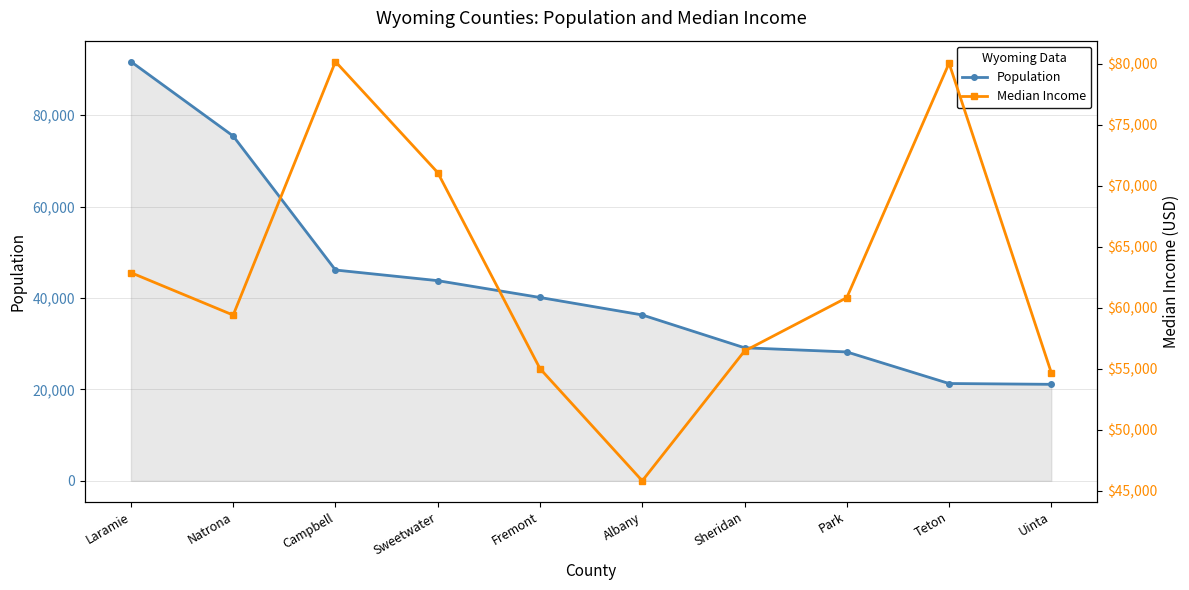

What is the difference between the highest and lowest values at Uinta?

33554